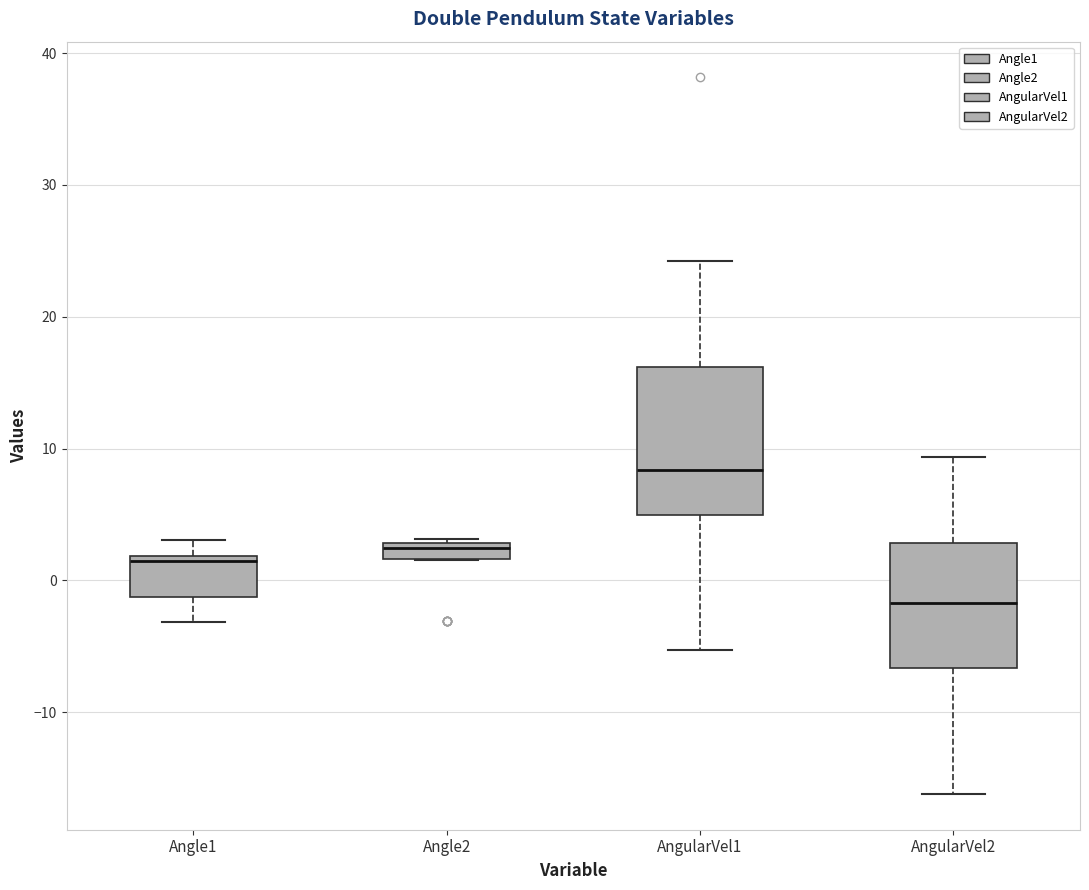

Where does the median line of the box for Angle1 sit on the y-axis? The values are not printed on the chart, so give them approximately, as read against the axis.

1